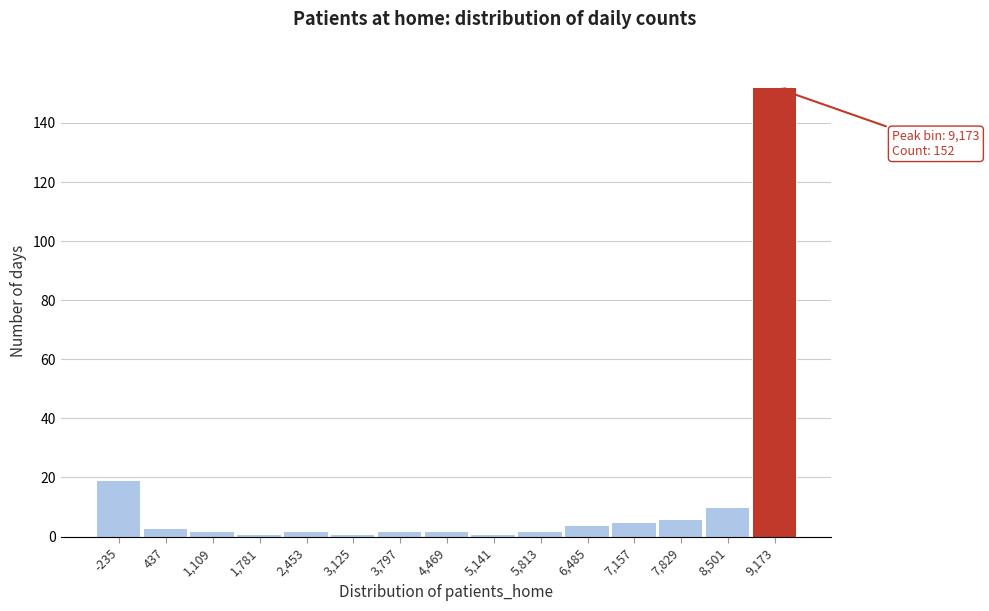

Reading left to right, extract all data points from this chart.

19	3	2	1	2	1	2	2	1	2	4	5	6	10	152